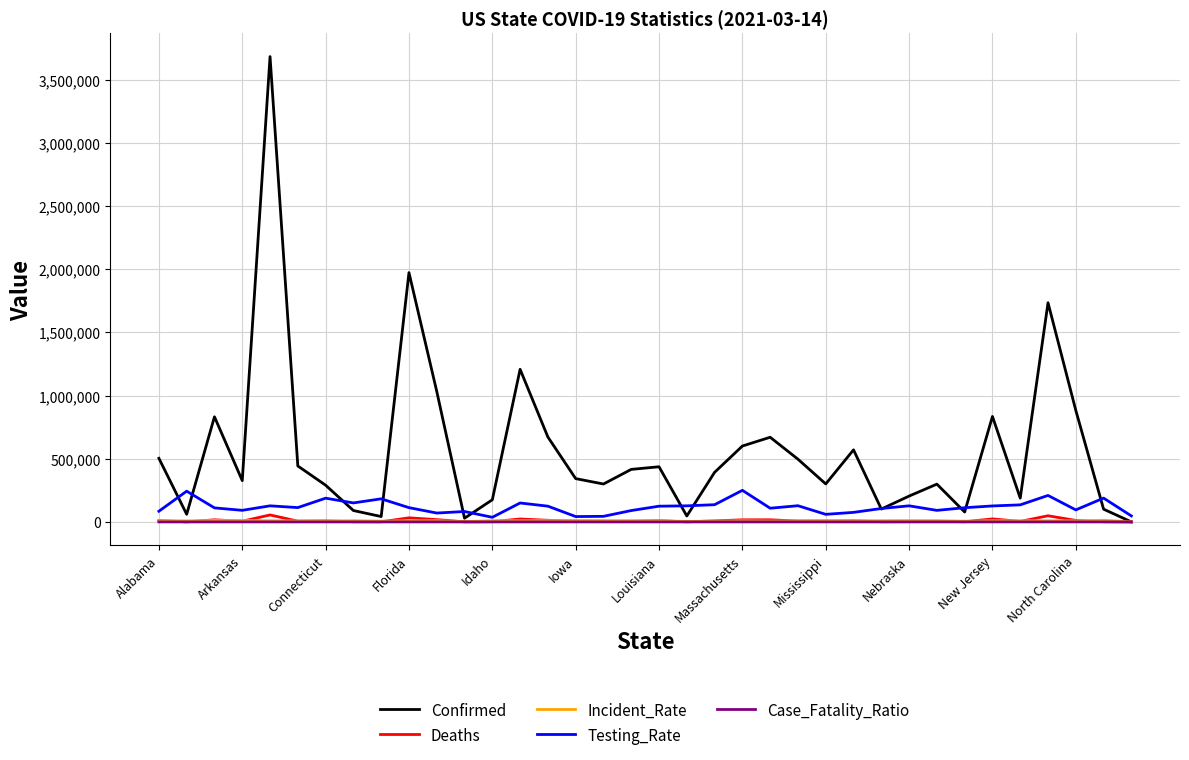

Which series has the widest spread of values?

Confirmed